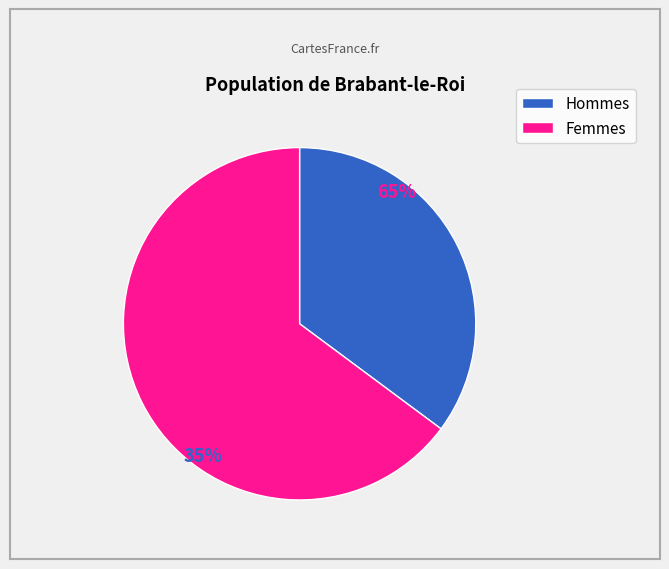

Which series has the largest range (max minus min)?

Hommes